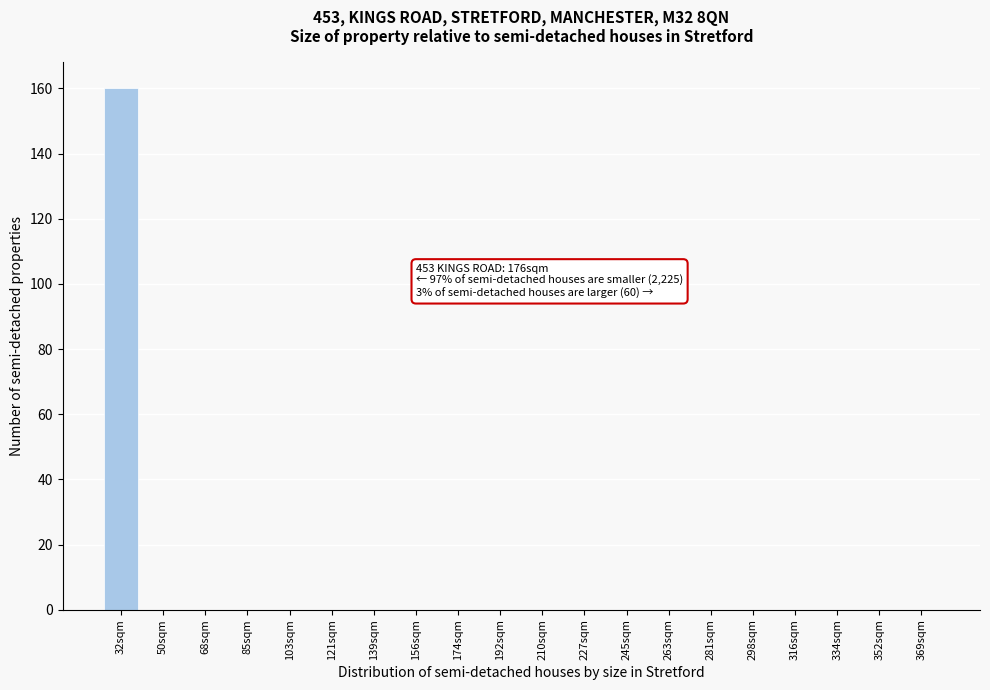

Reading left to right, list all the values displayed in this chart.

32sqm=160	50sqm=0	68sqm=0	85sqm=0	103sqm=0	121sqm=0	139sqm=0	156sqm=0	174sqm=0	192sqm=0	210sqm=0	227sqm=0	245sqm=0	263sqm=0	281sqm=0	298sqm=0	316sqm=0	334sqm=0	352sqm=0	369sqm=0